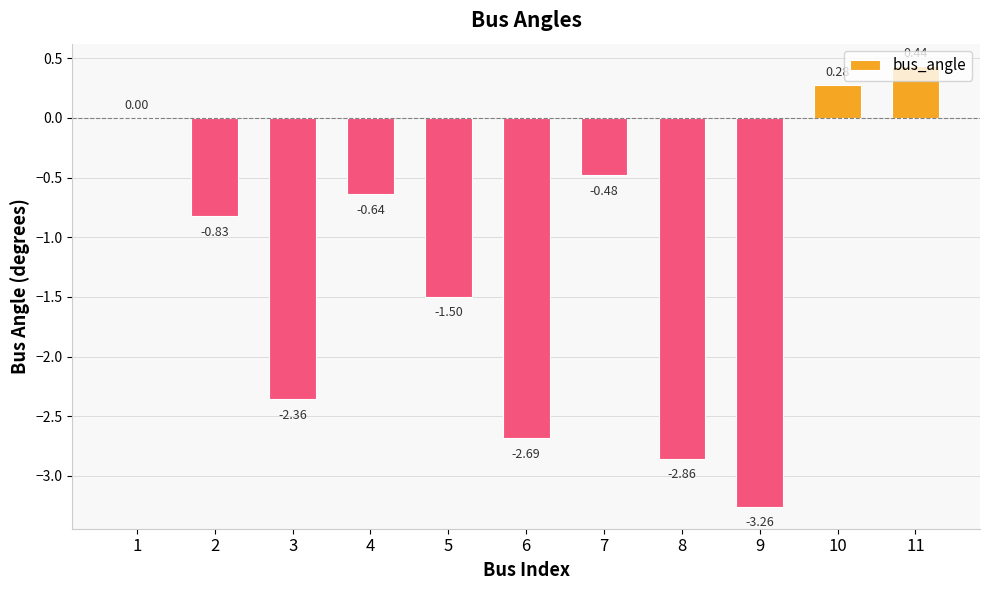

True or false: the data shows -0.4 at 4.

False